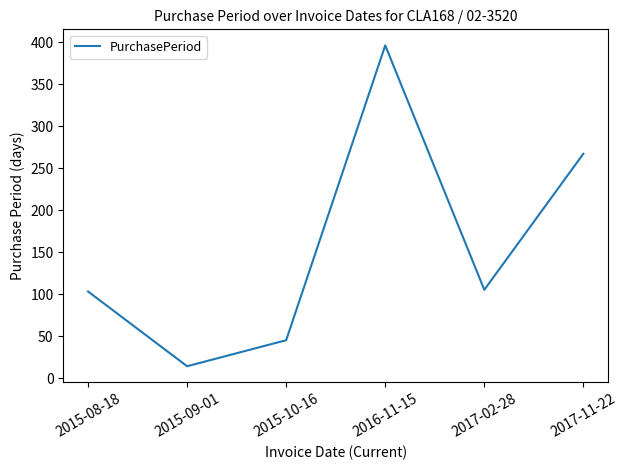

What is the change in value from 2017-02-28 to 2017-11-22?

+162